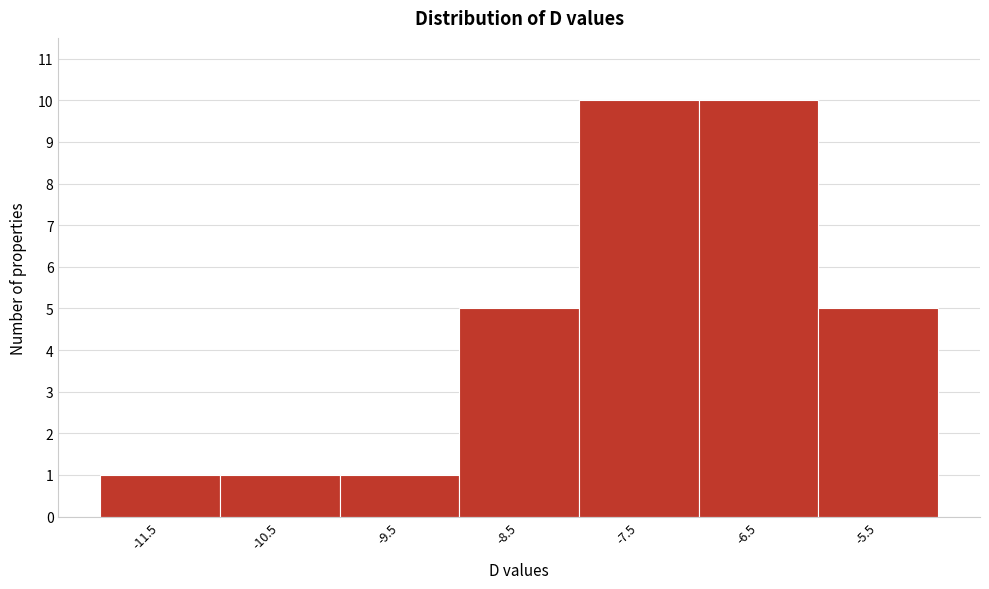

Reading left to right, transcribe all the data shown in this chart.

-11.5=1	-10.5=1	-9.5=1	-8.5=5	-7.5=10	-6.5=10	-5.5=5